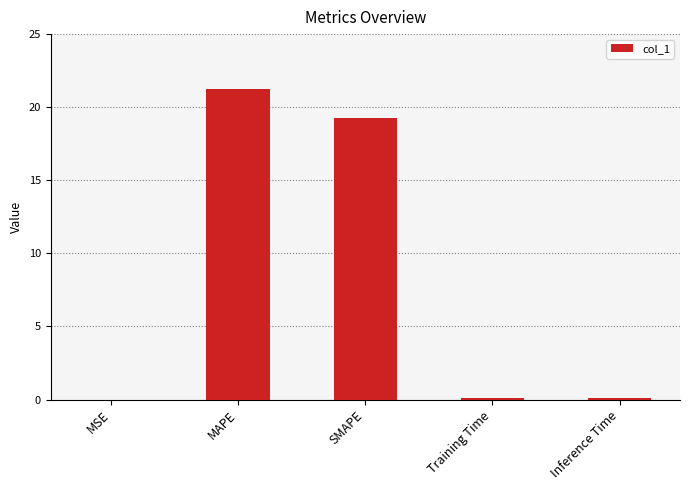

What is the greatest value displayed?

21.3